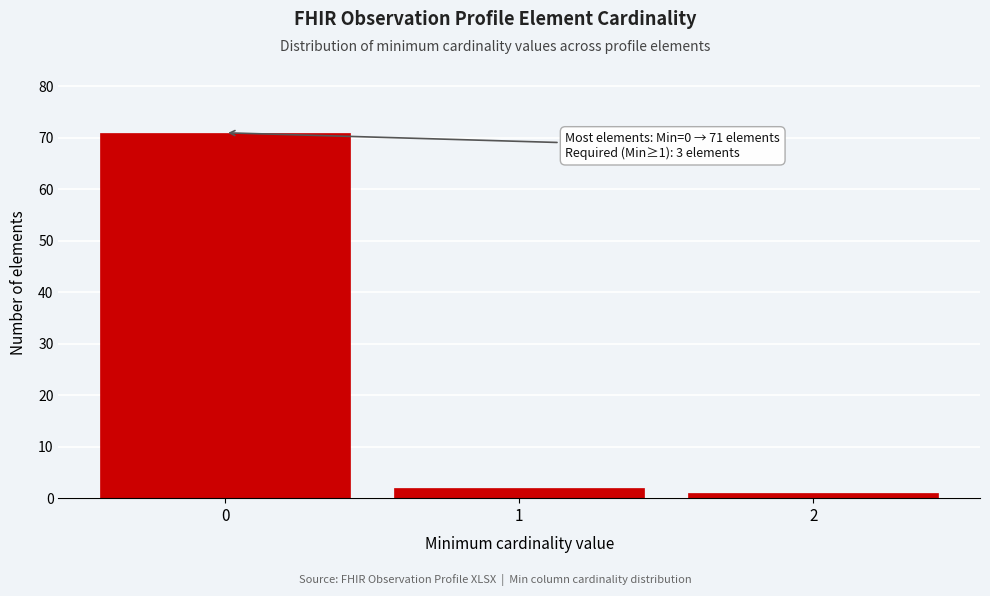

Reading left to right, extract all data points from this chart.

71	2	1